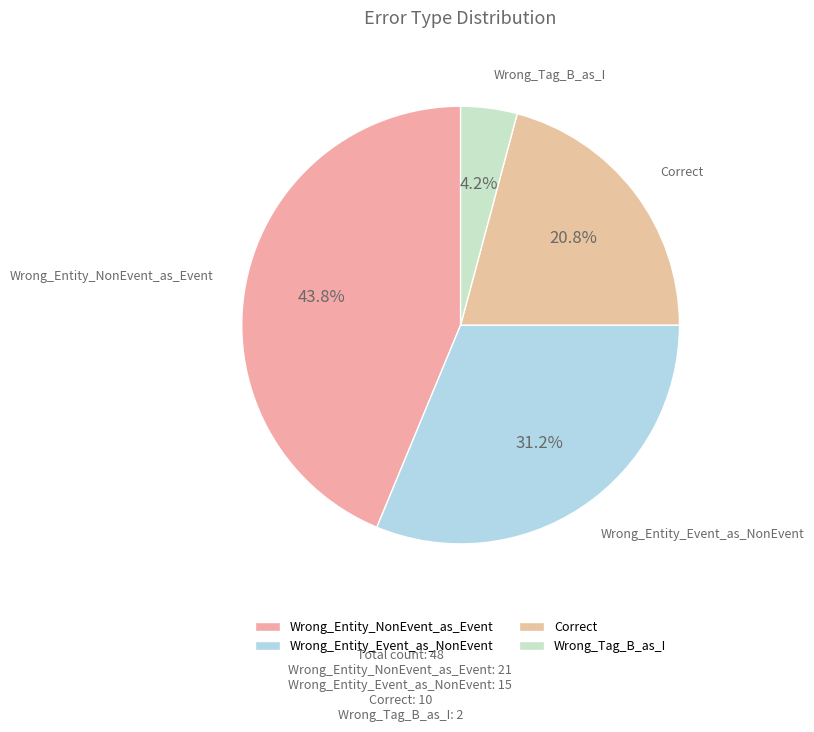

Approximately how many times larger is the value at Wrong_Tag_B_as_I compared to Wrong_Entity_NonEvent_as_Event?

0.1